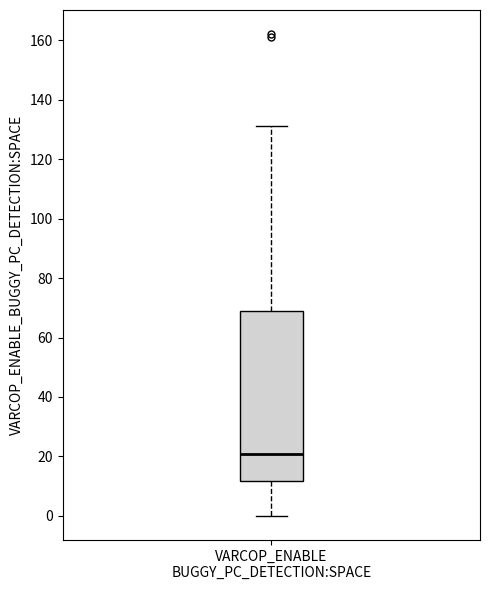

Read this box plot against the y-axis: the position of the median line, the range covered by the box, and the ends of both whiskers. The values are not printed on the chart, so give them approximately, as read against the axis.

median 22, box 12 to 68, whiskers 0 to 132